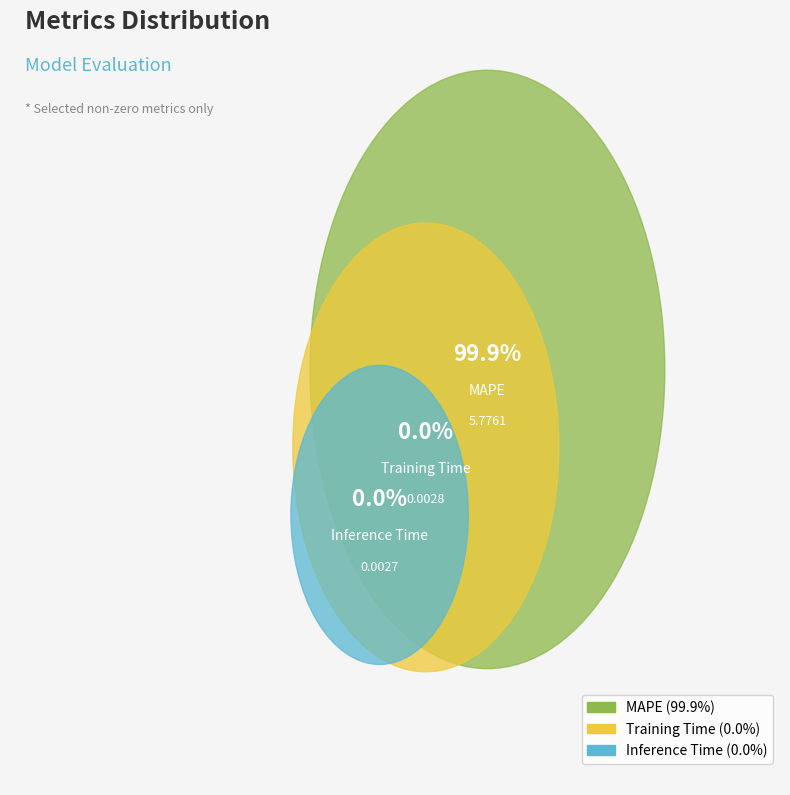

What is the majority slice?

MAPE